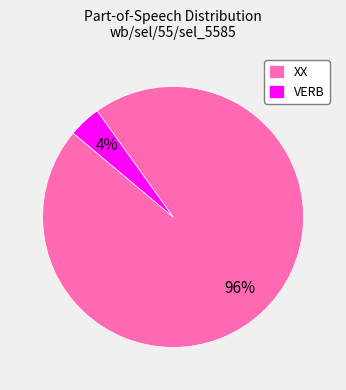

How many slices are in this pie chart?

2